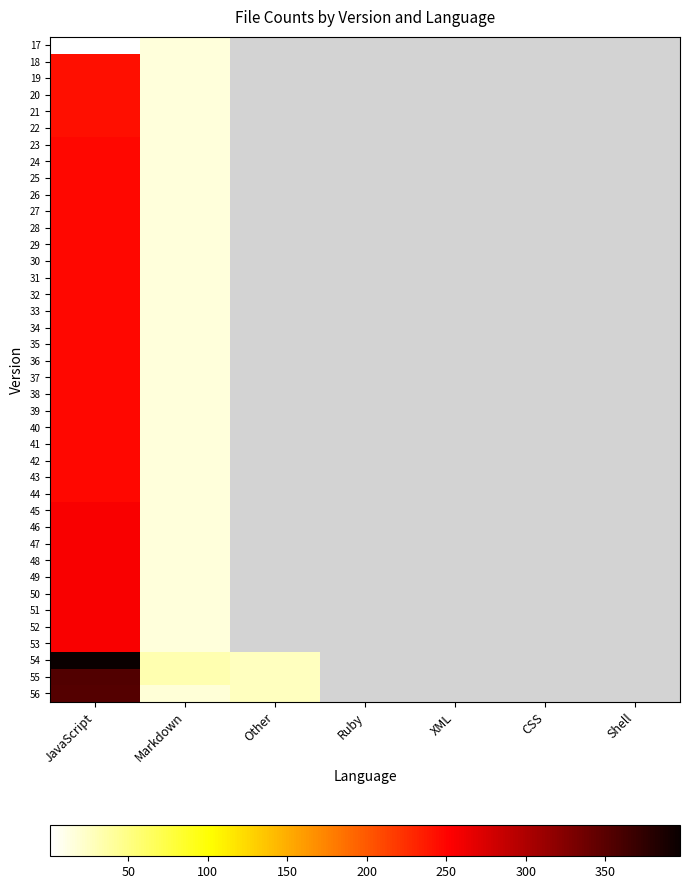

Count the number of categories in the chart.

7